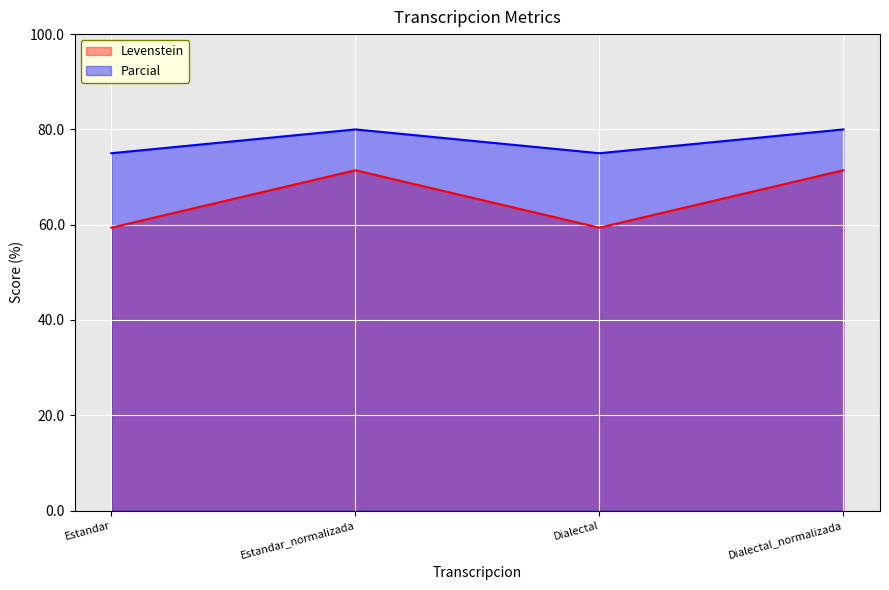

What is the value of the Parcial point at the 1st from the left?

75.0